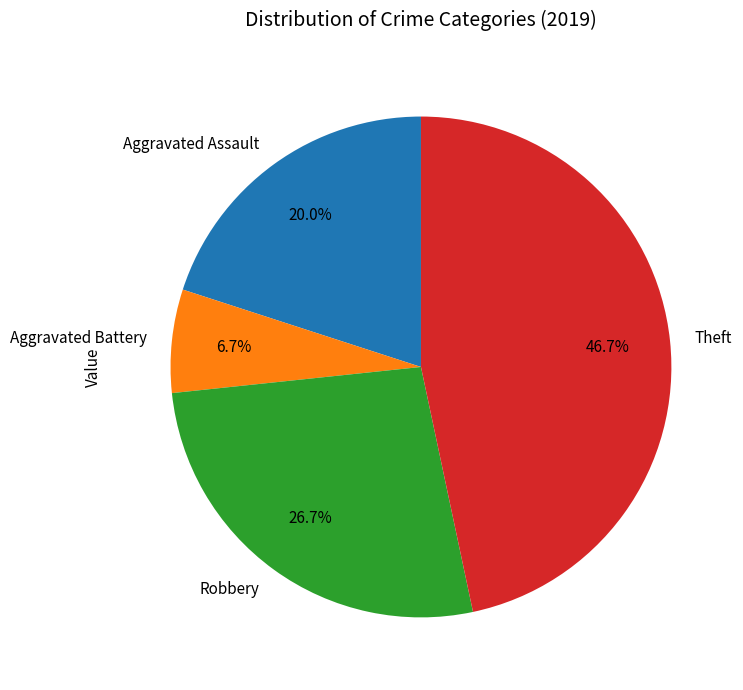

To the nearest percent, what percentage of the pie is Aggravated Assault?

20%